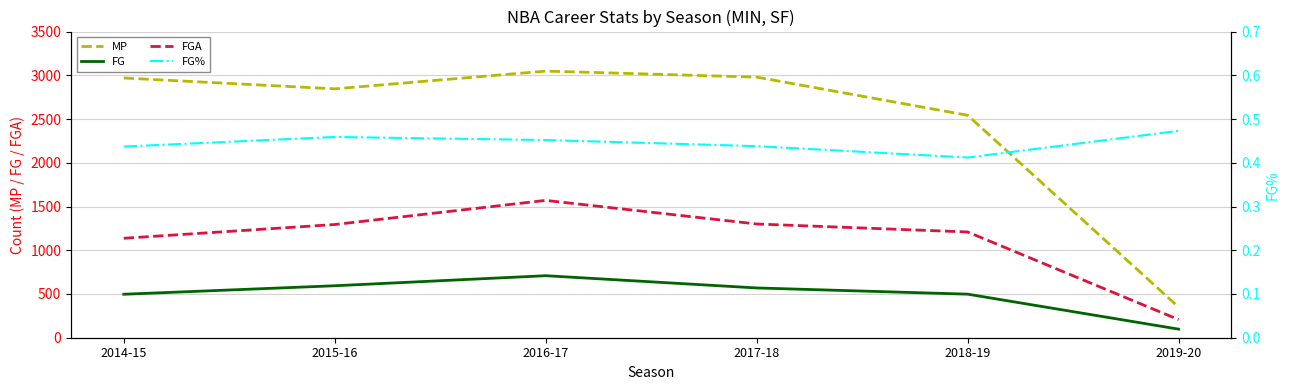

Where is FG nearest to the value 403?

2014-15